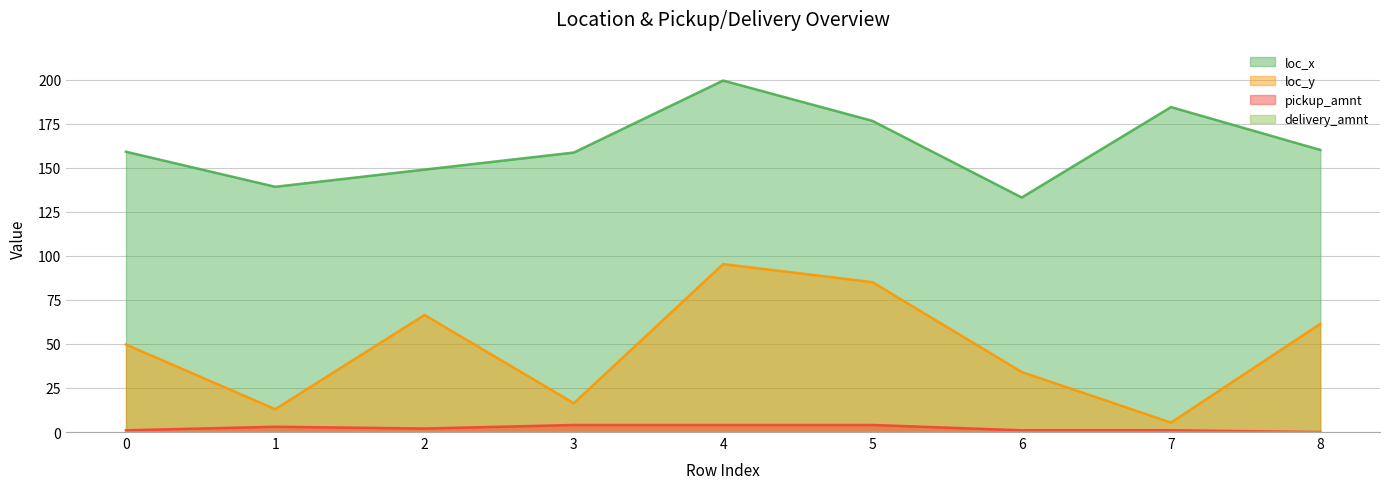

At which category is the sum across all series the highest?

4